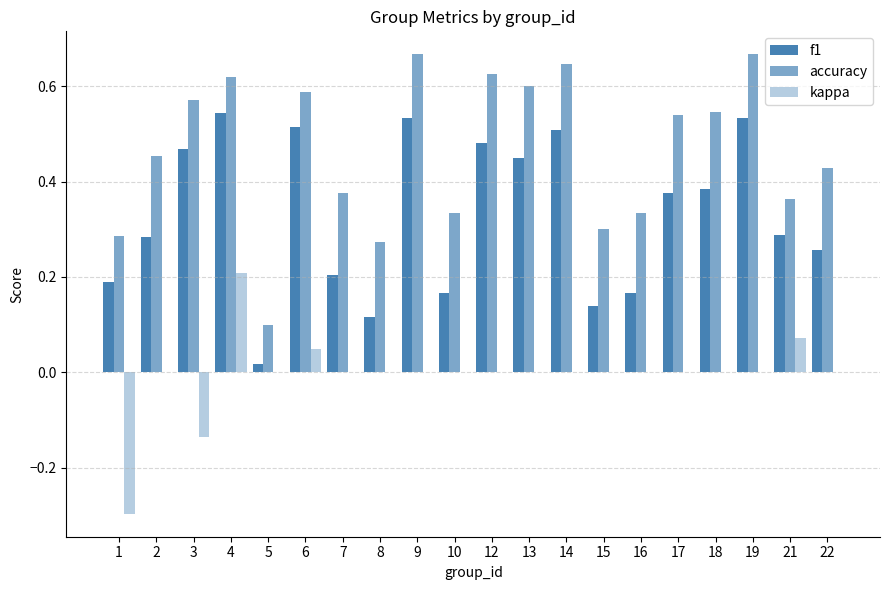

Are the bars grouped side by side (vs. stacked)?

Yes